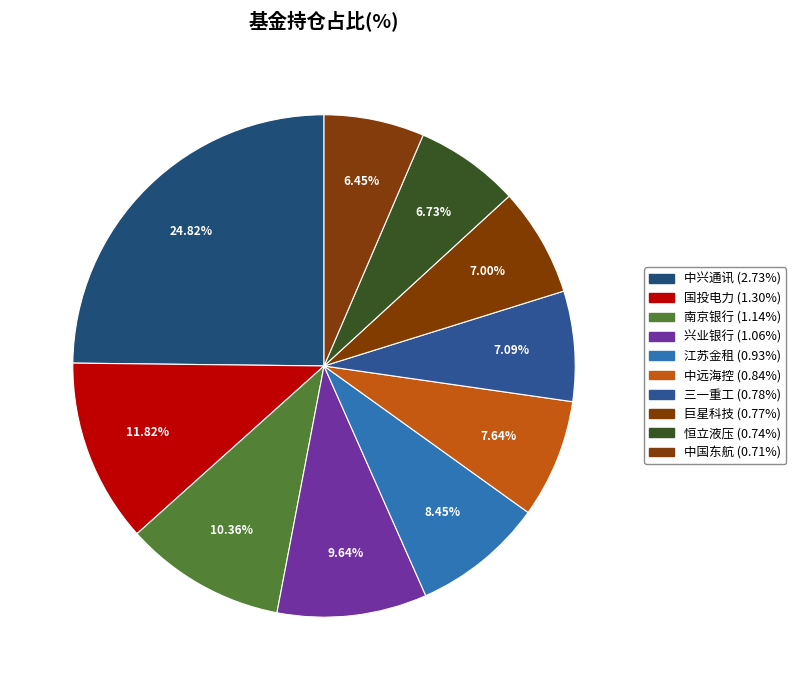

The 巨星科技 slice represents 20% of the pie. True or false?

False